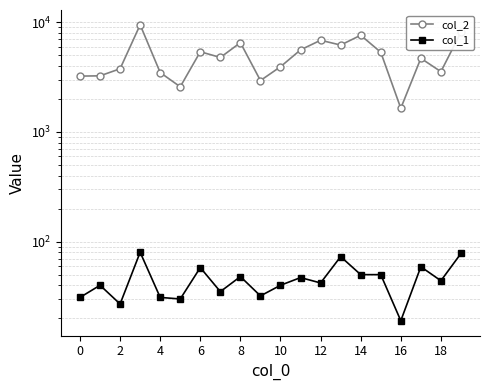

Reading left to right, transcribe all the data shown in this chart.

col_2: 3233	3251	3771	9494	3483	2583	5392	4782	6524	2945	3936	5607	6863	6203	7623	5337	1646	4698	3550	8119
col_1: 31	40	27	80	31	30	58	35	48	32	40	47	42	73	50	50	19	59	44	78